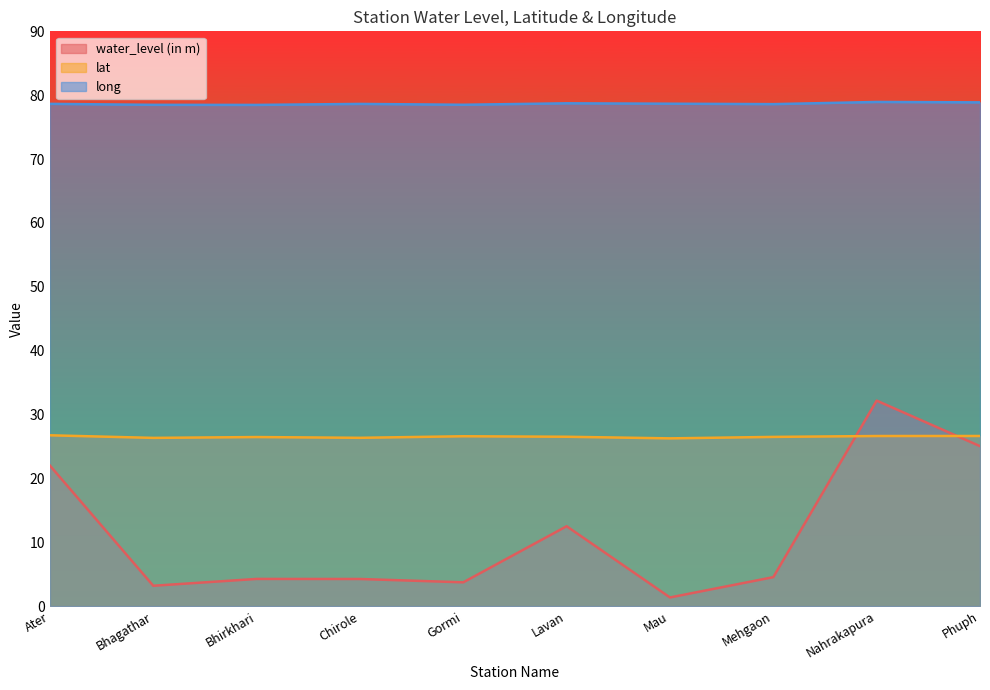

Is the value of water_level (in m) at Mehgaon greater than the value of long at Nahrakapura?

No